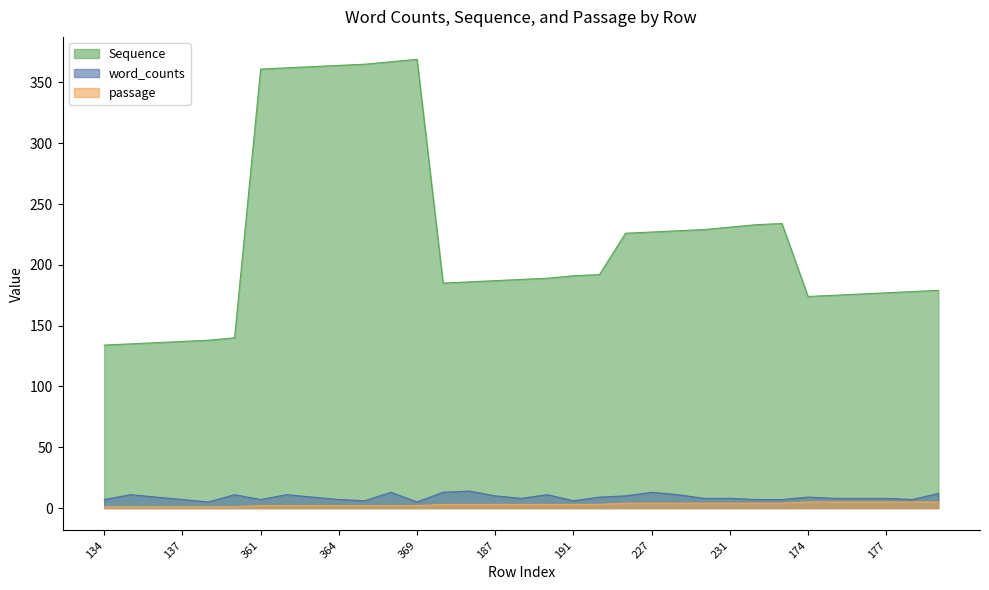

How many interior local peaks does the word_counts series have?

8